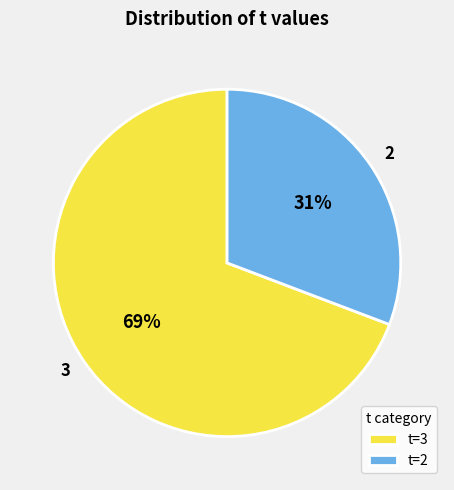

Combined, do 3 and 2 account for over 50%?

Yes